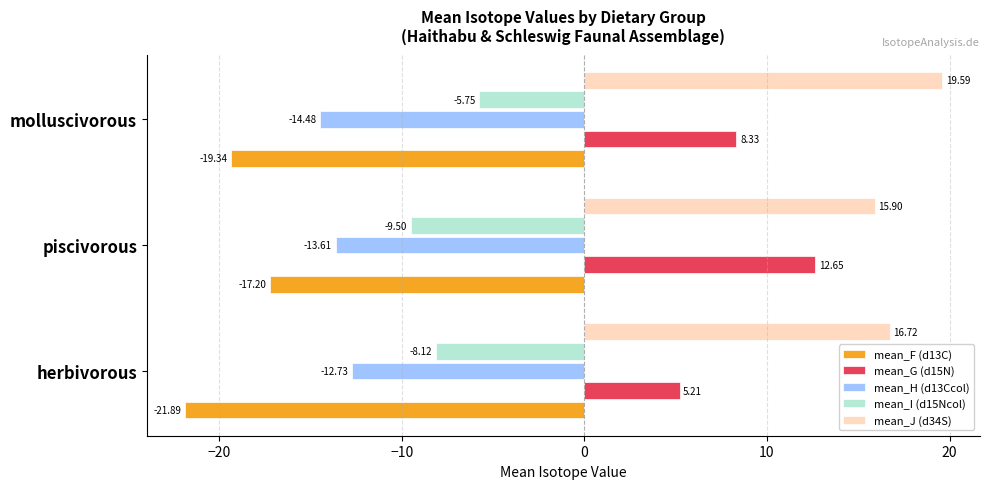

What is the sum of all mean_F (d13C) values?

-58.4